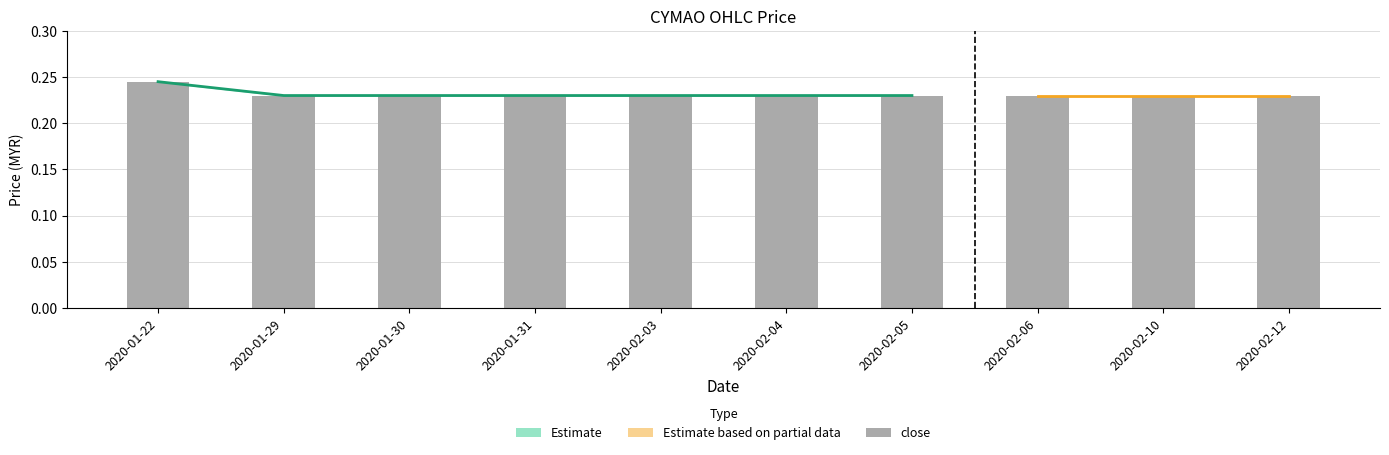

Which category has the lowest value across all series?

2020-01-29